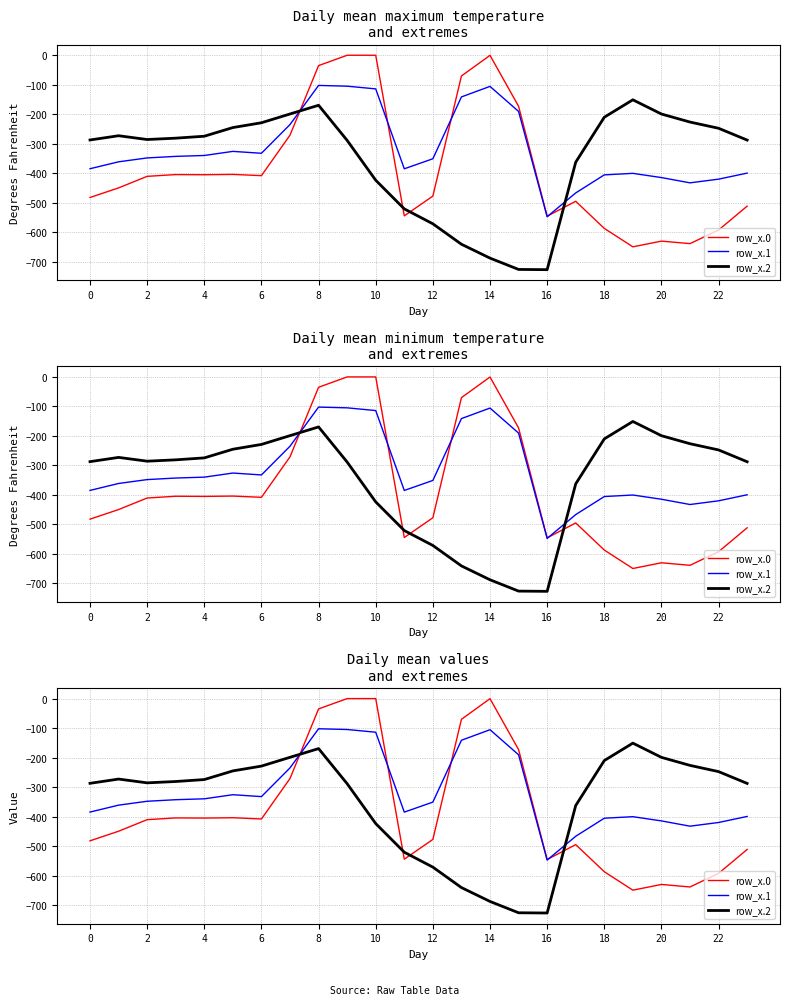

What is the difference between the maximum and minimum values in the row_x.0 series?

649.2